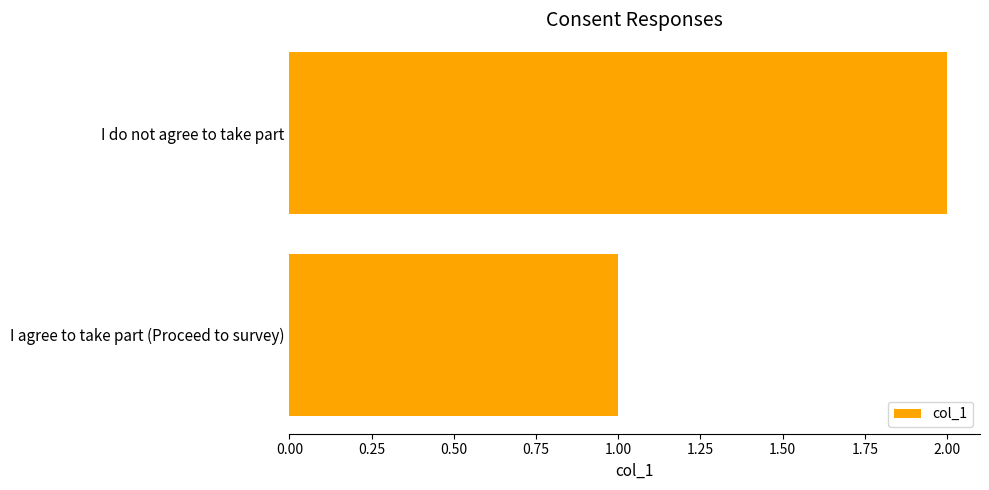

Which category has the highest value across all series?

I do not agree to take part